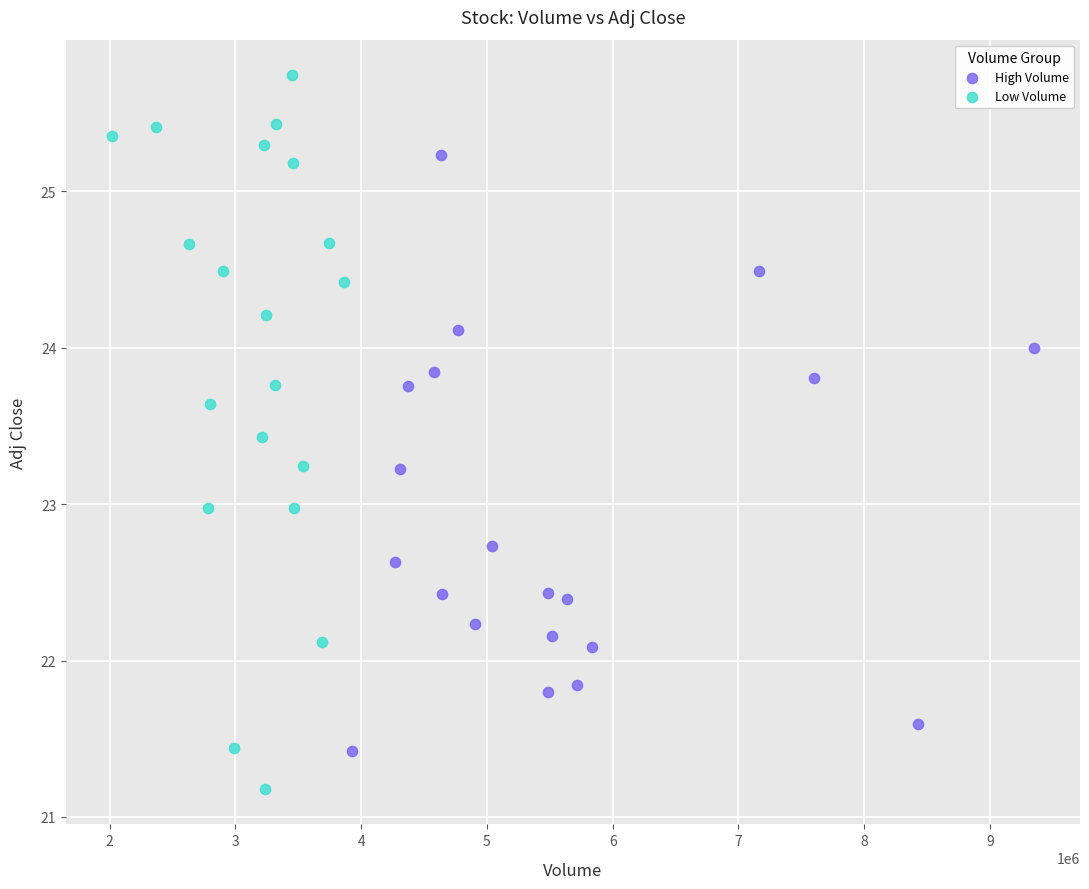

Which series reaches the maximum Y coordinate?

Low Volume